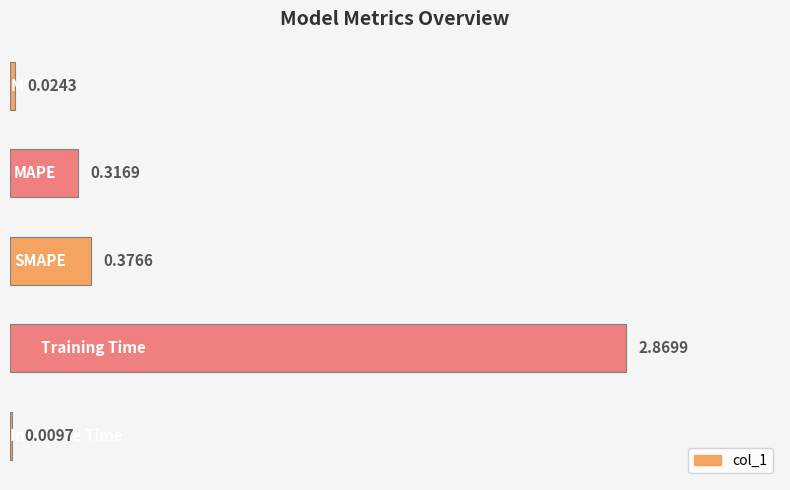

What is the sum of all values?

3.6